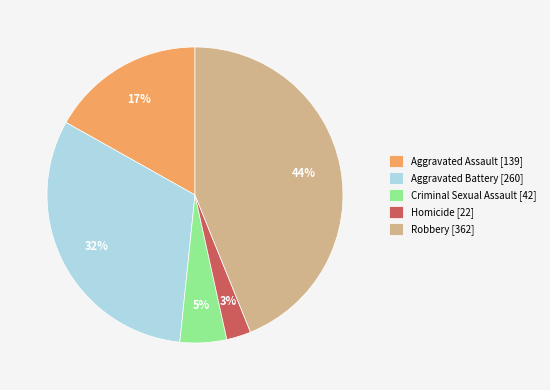

The Aggravated Battery slice represents 45% of the pie. True or false?

False